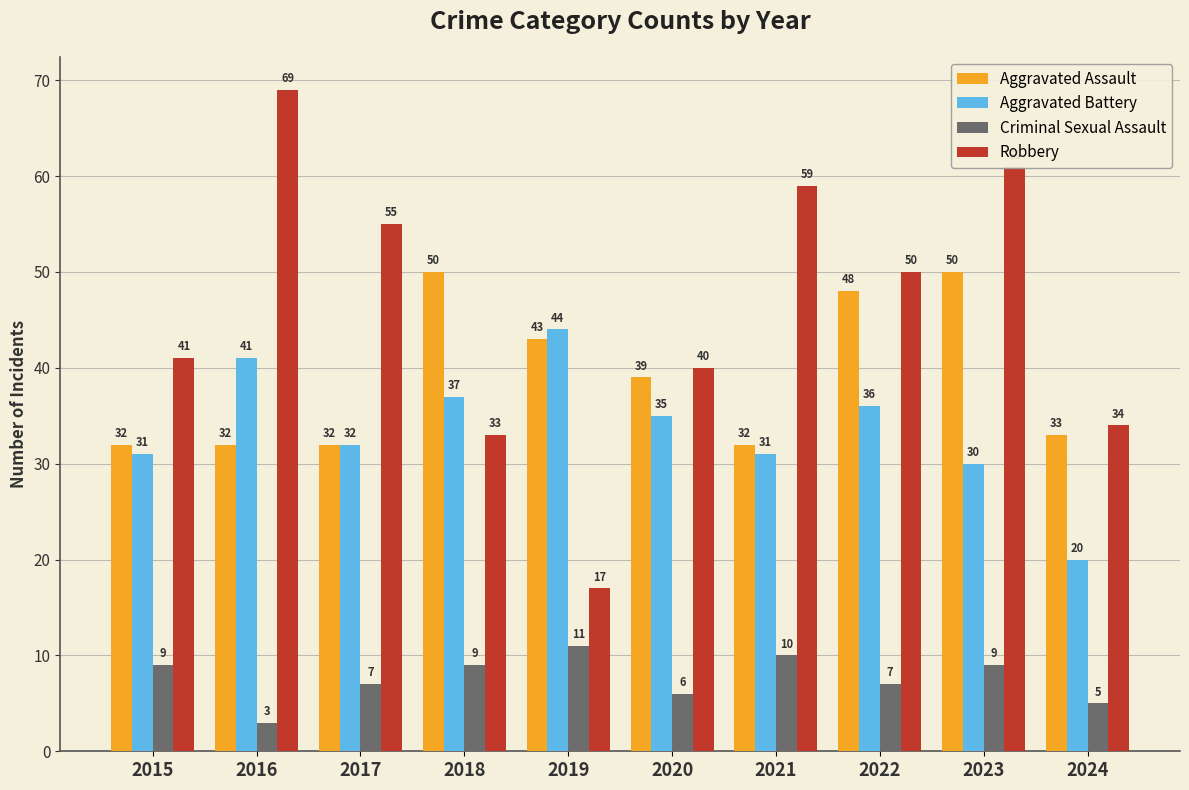

Which series has the largest total across all categories?

Robbery